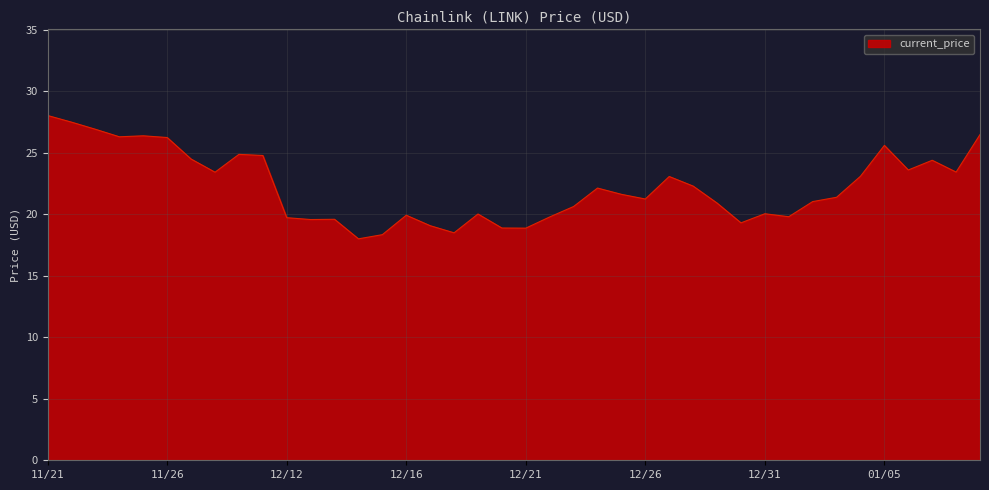

What is the difference between the maximum and minimum values?

10.0